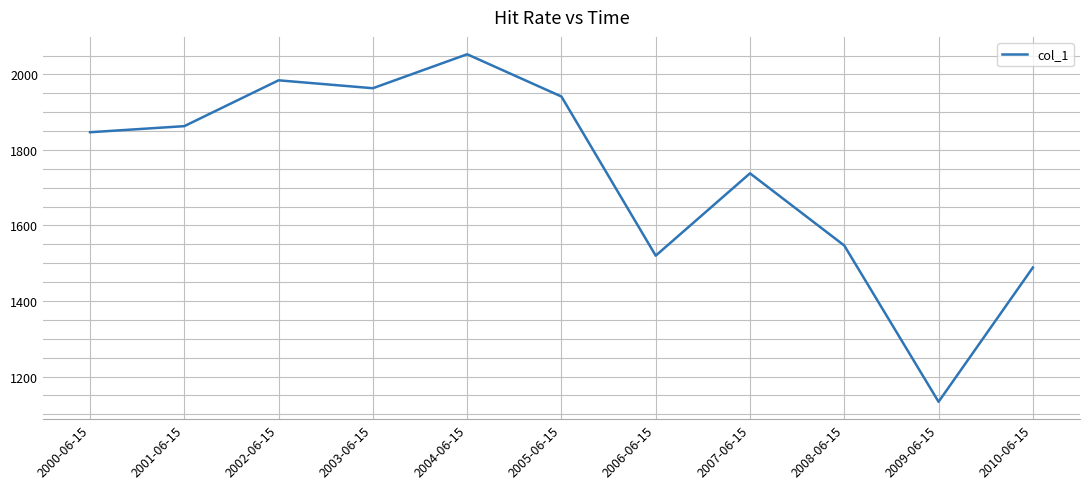

How many categories are shown in the chart?

11